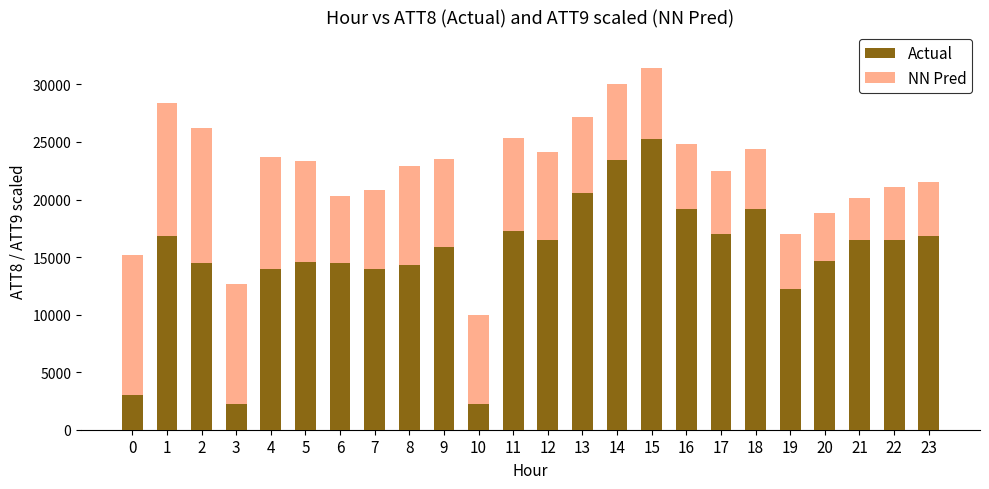

What is the total value across all series at 6?

20305